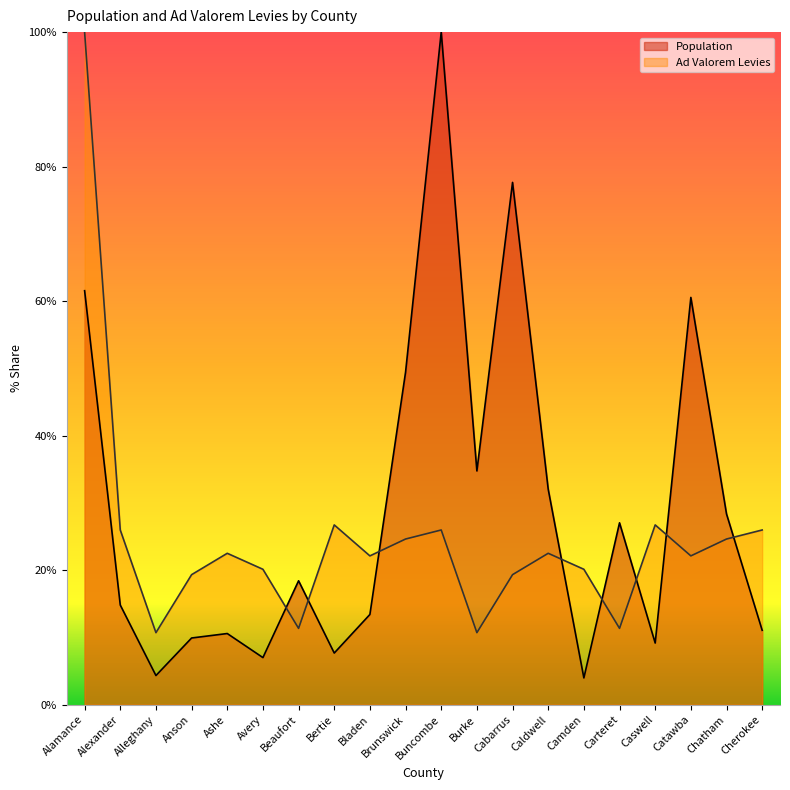

What is the label of the 2nd point from the left?

Alexander